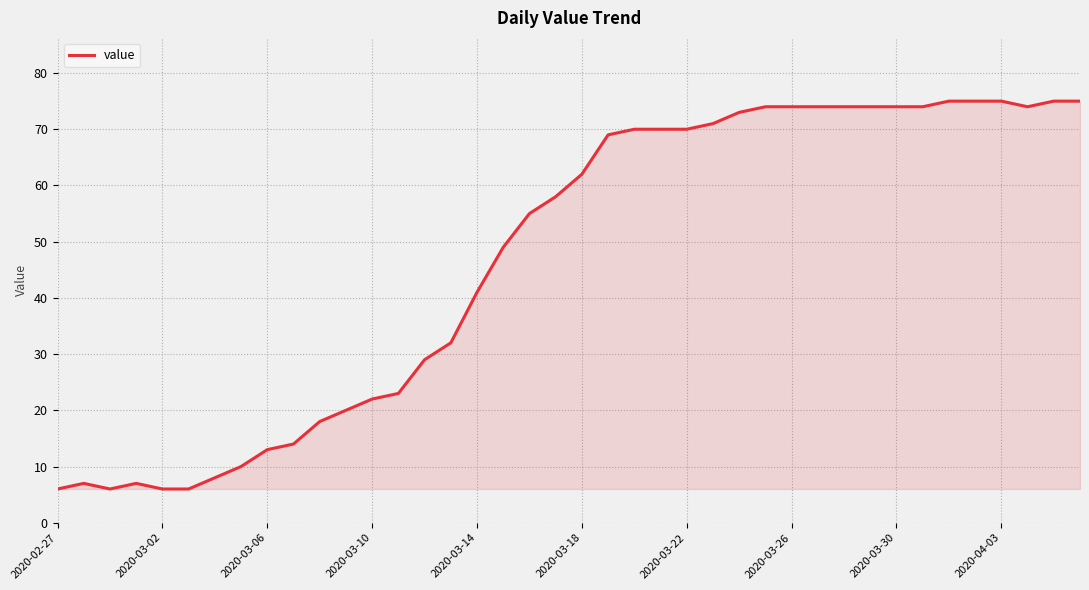

What is the greatest value displayed?

75